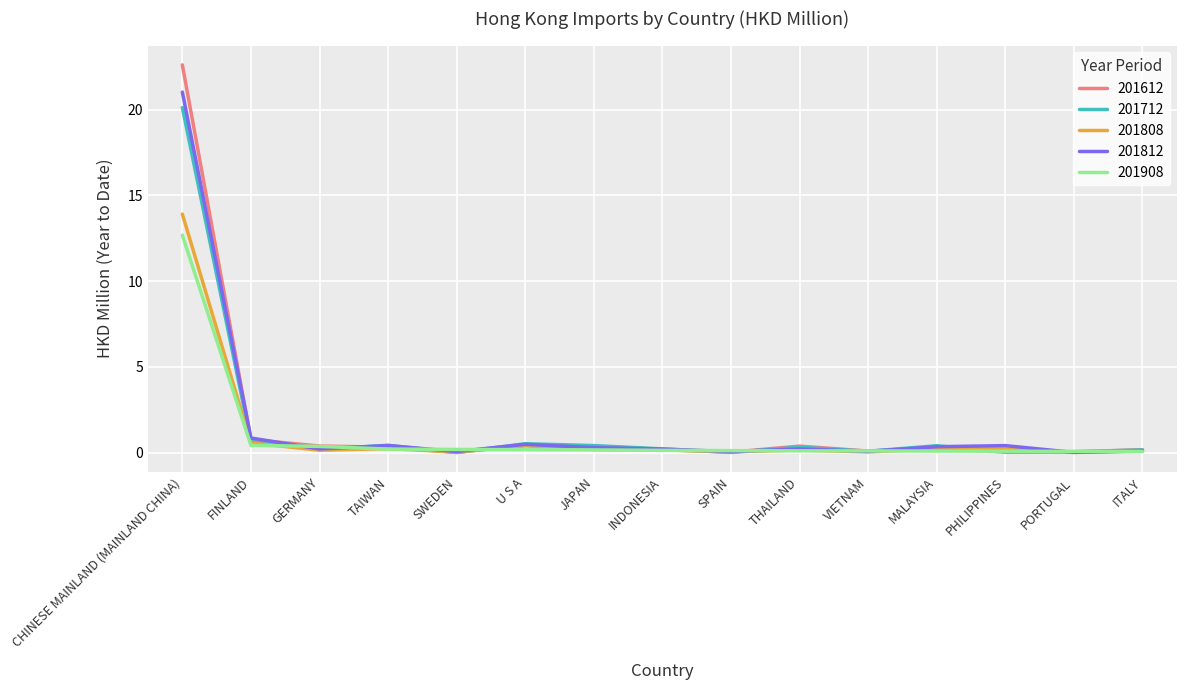

The value of 201712 at FINLAND is 0.6. True or false?

True